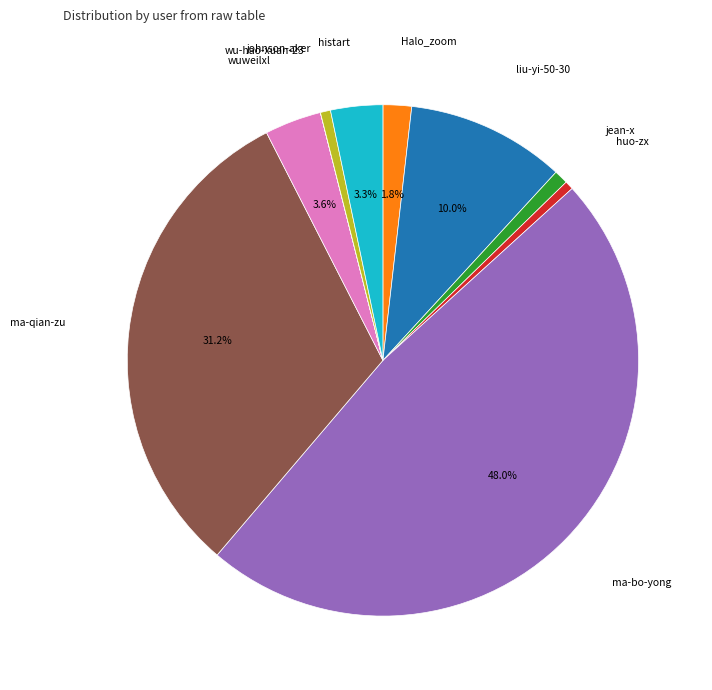

Is there a majority slice in this chart?

No